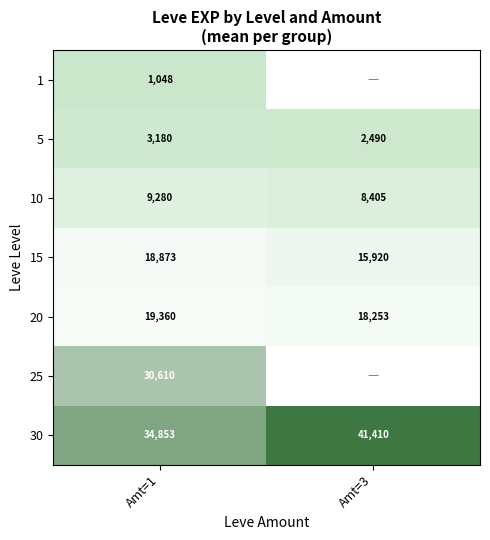

What is the difference between the 10 values at Amt=3 and Amt=1?

875